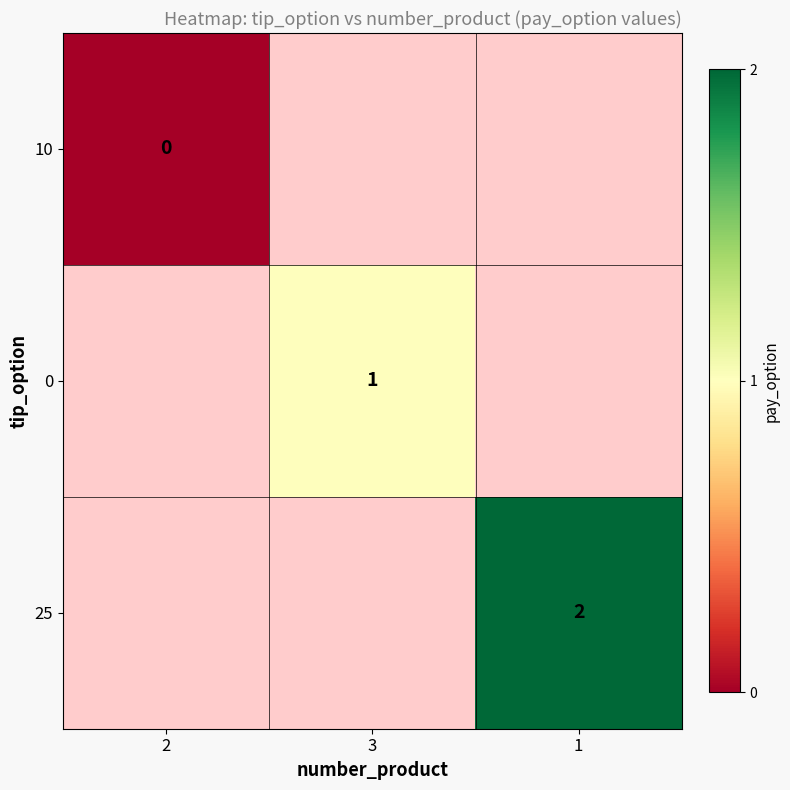

The 0 series shows 2 at 3. True or false?

False